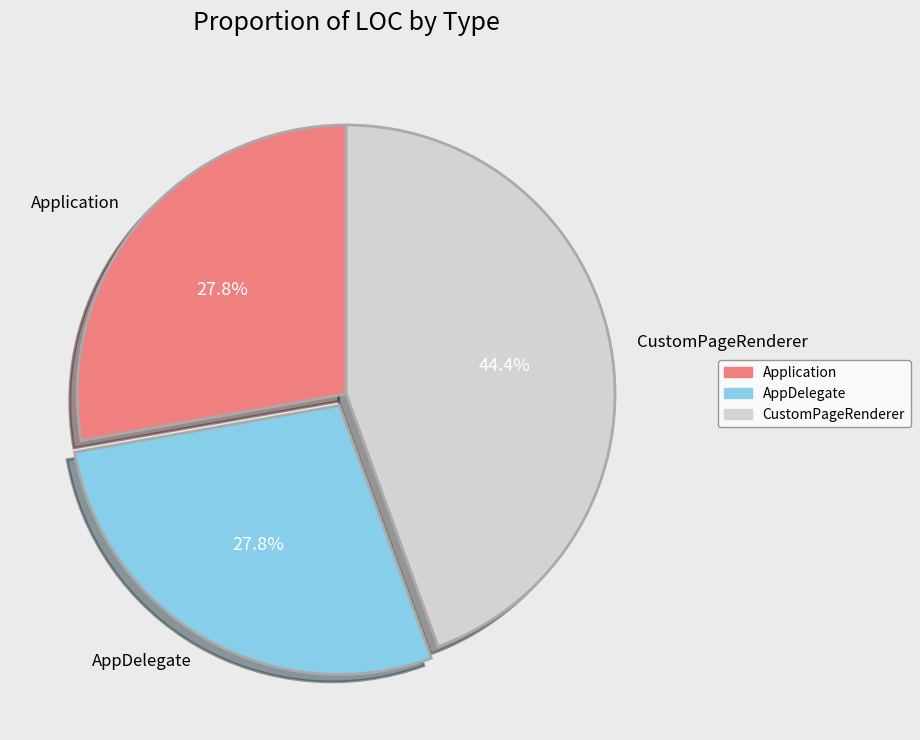

Which category has the biggest portion of the pie?

CustomPageRenderer